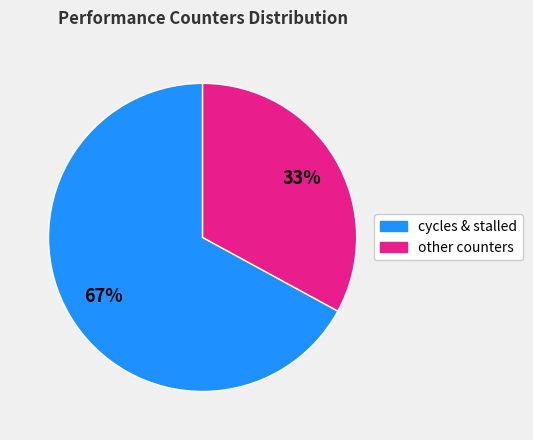

To the nearest percent, what is the average slice percentage?

50%